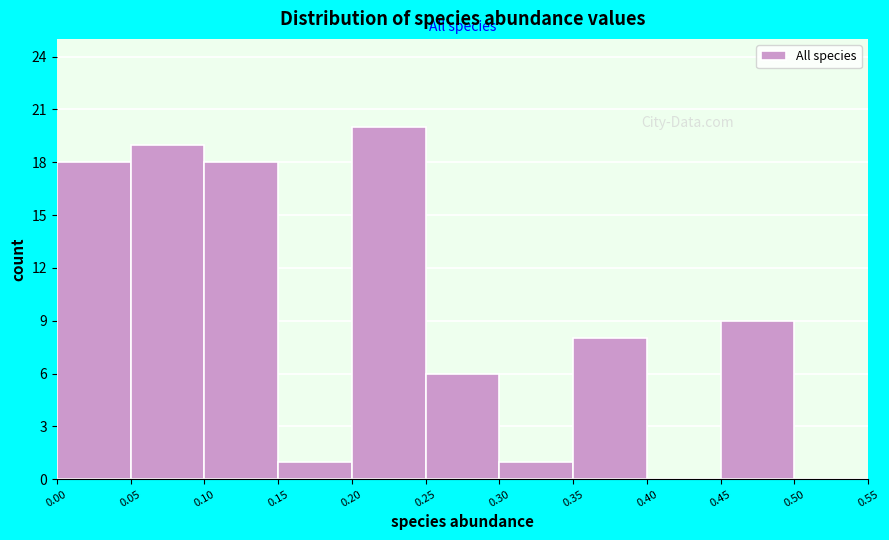

Reading left to right, list every bar in this chart as the range it spans on the x-axis followed by its height. The values are not printed on the chart, so give them approximately, as read against the axis.

0.00 to 0.05: 18
0.05 to 0.10: 19
0.10 to 0.15: 18
0.15 to 0.20: 1
0.20 to 0.25: 20
0.25 to 0.30: 6
0.30 to 0.35: 1
0.35 to 0.40: 8
0.40 to 0.45: 0
0.45 to 0.50: 9
0.50 to 0.55: 0